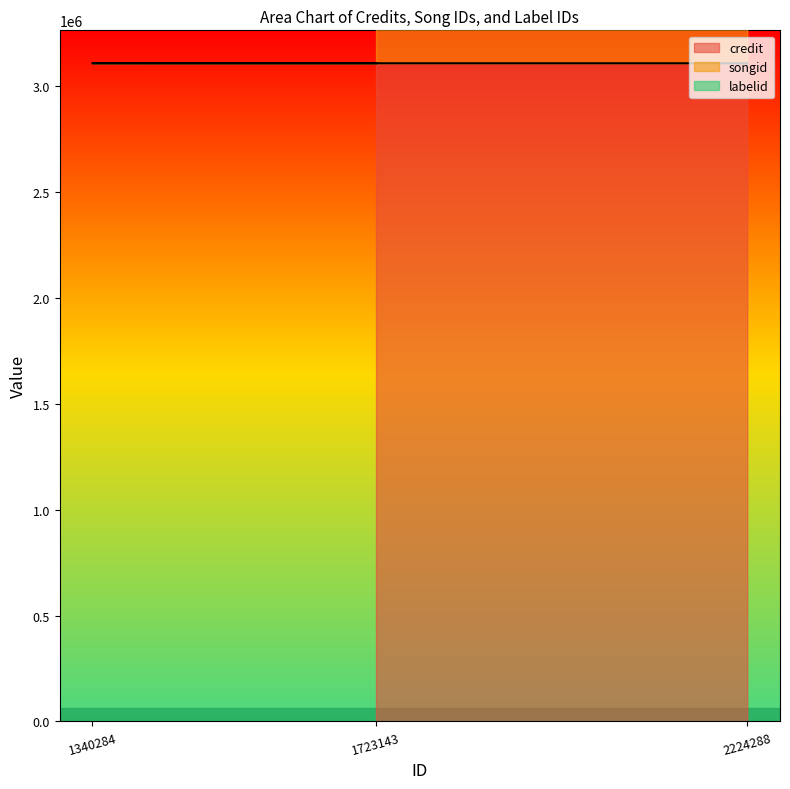

Reading left to right, transcribe all the data shown in this chart.

credit: 2224288=3105419	1340284=3105640	1723143=3105668
songid: 2224288=5878988	1340284=5879444	1723143=5879508
labelid: 2224288=6012621	1340284=6067686	1723143=6034064